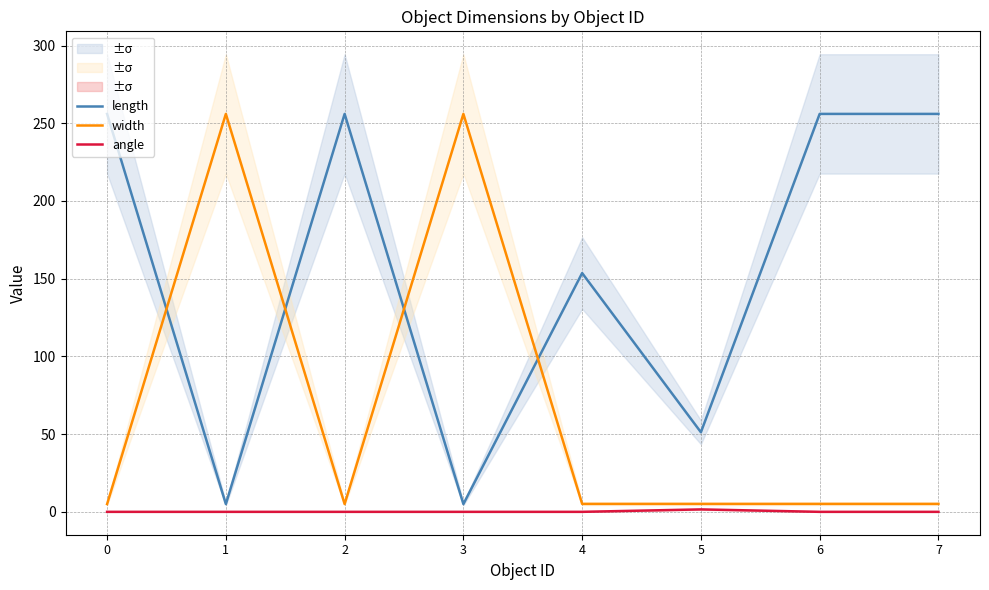

Which series changed the most between 3 and 6?

length